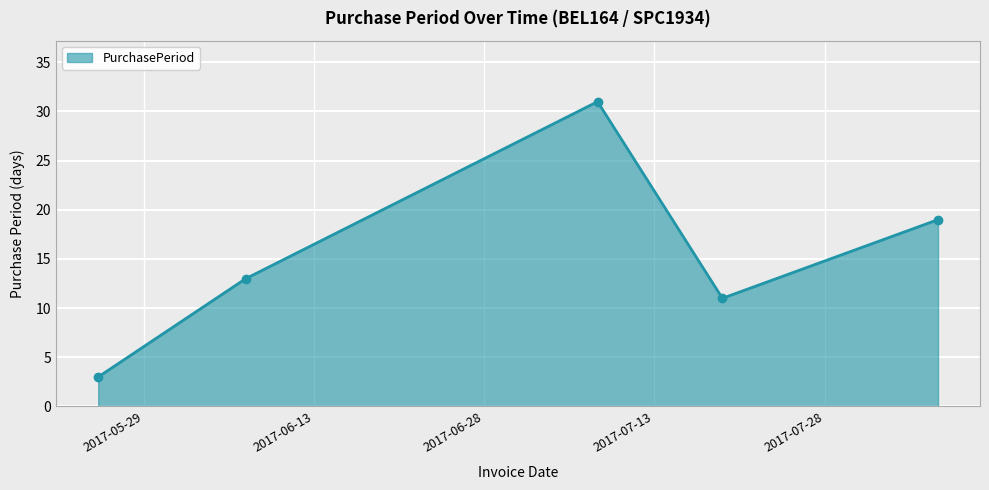

What is the difference between the second highest and minimum values?

16